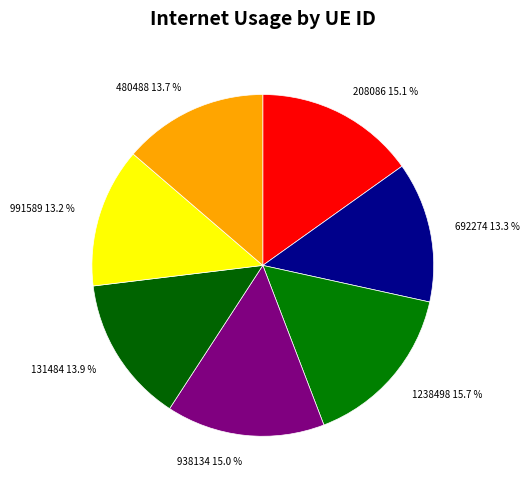

Which has a higher value, 131484 13.9 % or 208086 15.1 %?

208086 15.1 %